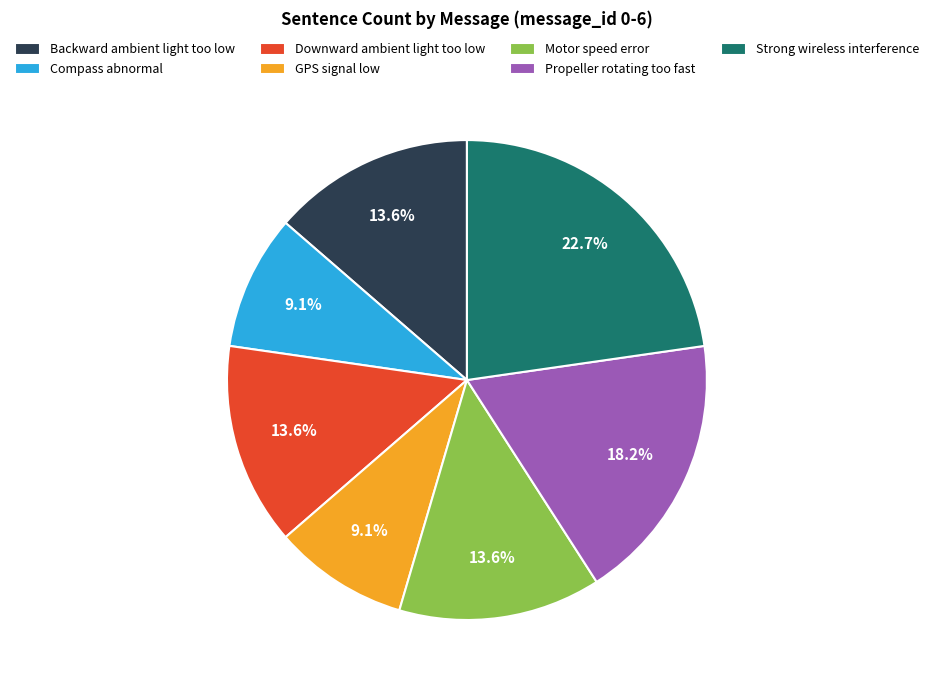

Does Strong wireless interference represent more than half of the total?

No